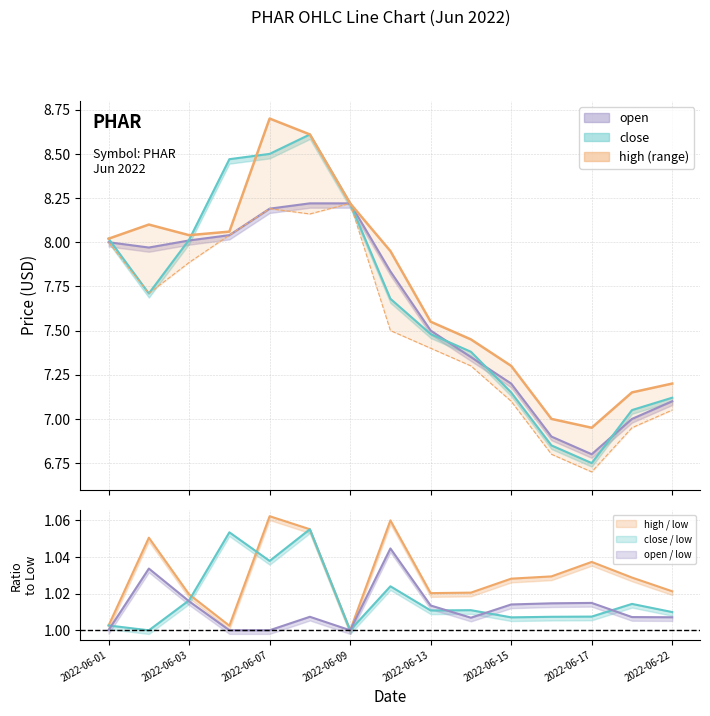

True or false: low has more than 2 points higher than both neighbors.

False